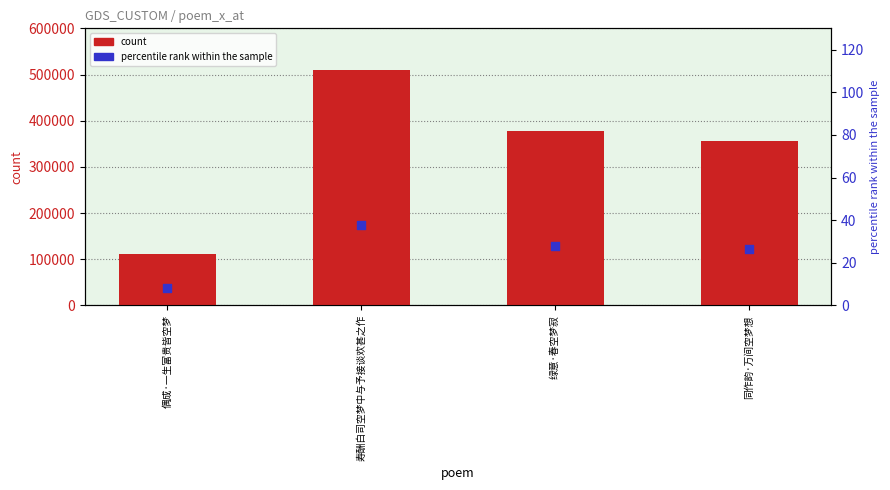

At which category is the sum across all series the highest?

寿酬白司空梦中与予接谈欢甚之作